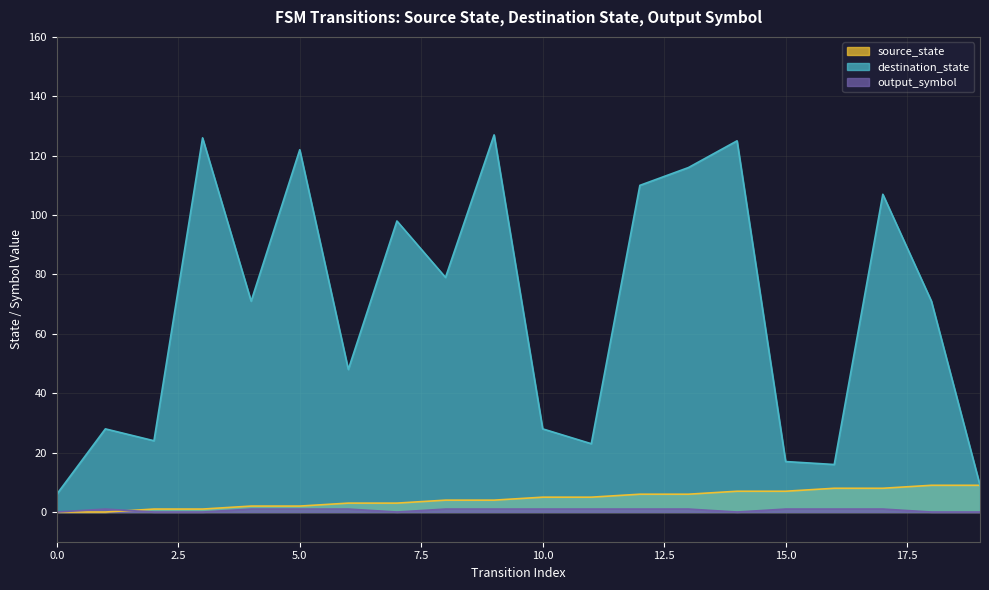

Reading left to right, list all the values displayed in this chart.

source_state: 0=0	1=0	2=1	3=1	4=2	5=2	6=3	7=3	8=4	9=4	10=5	11=5	12=6	13=6	14=7	15=7	16=8	17=8	18=9	19=9
destination_state: 0=6	1=28	2=24	3=126	4=71	5=122	6=48	7=98	8=79	9=127	10=28	11=23	12=110	13=116	14=125	15=17	16=16	17=107	18=71	19=9
output_symbol: 0=0	1=1	2=0	3=0	4=1	5=1	6=1	7=0	8=1	9=1	10=1	11=1	12=1	13=1	14=0	15=1	16=1	17=1	18=0	19=0